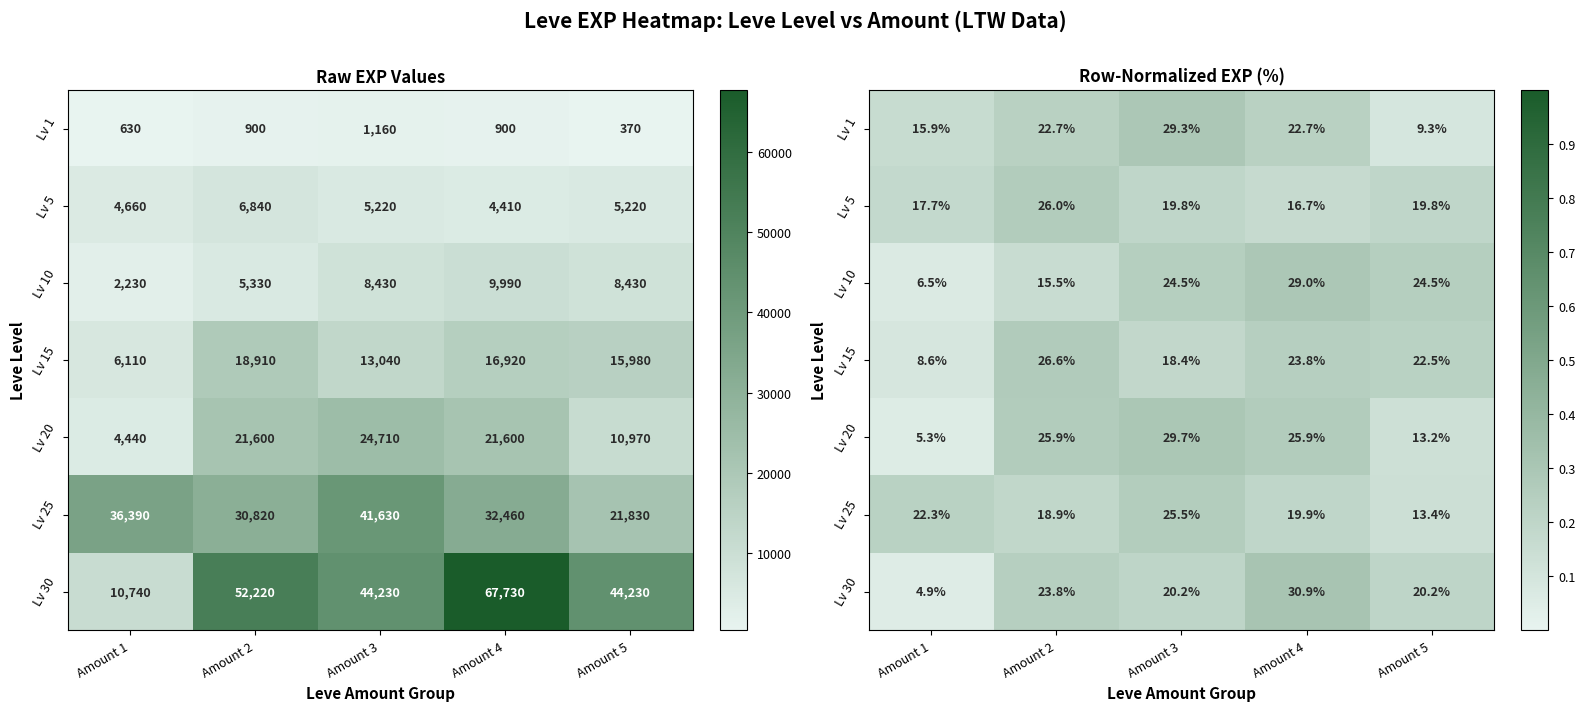

How many Lv 30 values are between 0 and 1?

5